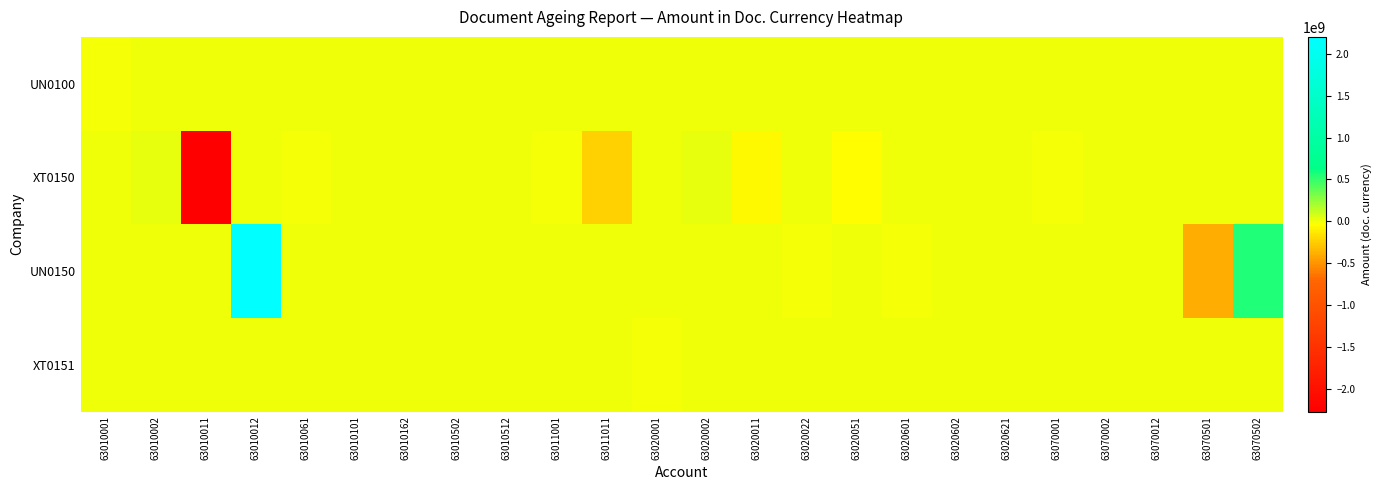

Reading left to right, list all the values displayed in this chart.

UN0100: 63010001=-13271555.0	63010002=0.0	63010011=0.0	63010012=0.0	63010061=0.0	63010101=0.0	63010162=1200328.8	63010502=0.0	63010512=-53702.8	63011001=0.0	63011011=0.0	63020001=0.0	63020002=0.0	63020011=0.0	63020022=0.0	63020051=0.0	63020601=0.0	63020602=77132.0	63020621=0.0	63070001=0.0	63070002=0.0	63070012=0.0	63070501=0.0	63070502=0.0
XT0150: 63010001=0.0	63010002=24903495.1	63010011=-2274456191.8	63010012=0.0	63010061=-1800000.0	63010101=-50030.0	63010162=0.0	63010502=0.0	63010512=0.0	63011001=-1006397.5	63011011=-240245452.5	63020001=0.0	63020002=19841466.0	63020011=-65000000.0	63020022=0.0	63020051=-35363469.3	63020601=0.0	63020602=0.0	63020621=0.0	63070001=-3658218.2	63070002=4308857.3	63070012=0.0	63070501=0.0	63070502=0.0
UN0150: 63010001=0.0	63010002=0.0	63010011=0.0	63010012=2203861301.2	63010061=0.0	63010101=0.0	63010162=0.0	63010502=4483527.7	63010512=0.0	63011001=0.0	63011011=0.0	63020001=0.0	63020002=0.0	63020011=0.0	63020022=-14998116.2	63020051=0.0	63020601=-5000300.0	63020602=0.0	63020621=-4375.0	63070001=0.0	63070002=0.0	63070012=250851.5	63070501=-389064221.3	63070502=551275903.5
XT0151: 63010001=0.0	63010002=0.0	63010011=0.0	63010012=0.0	63010061=0.0	63010101=0.0	63010162=0.0	63010502=0.0	63010512=0.0	63011001=0.0	63011011=0.0	63020001=-9501901.0	63020002=0.0	63020011=0.0	63020022=0.0	63020051=0.0	63020601=0.0	63020602=0.0	63020621=0.0	63070001=0.0	63070002=0.0	63070012=0.0	63070501=0.0	63070502=0.0